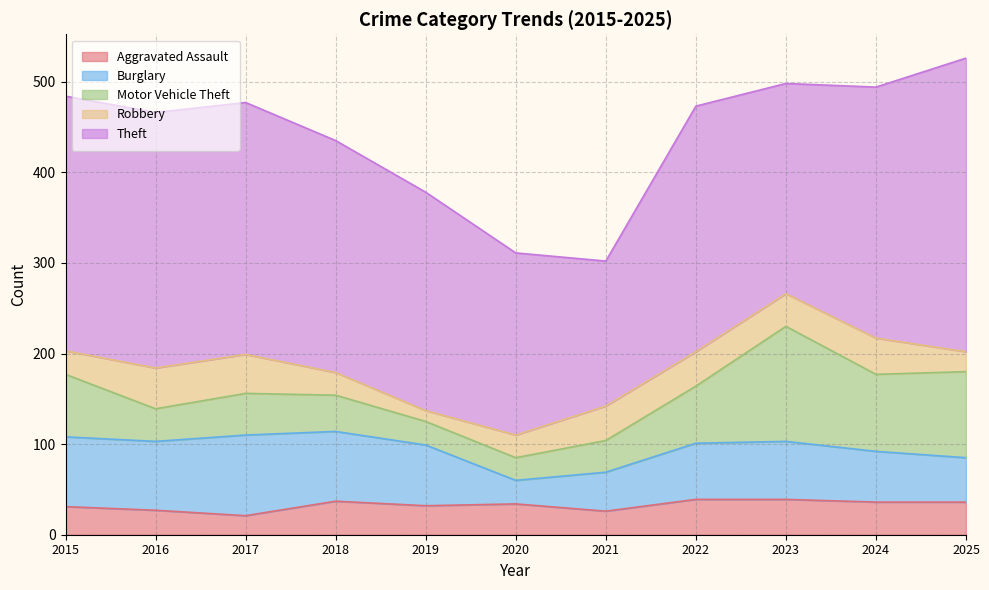

What is the approximate value of Aggravated Assault at 2017, to the nearest 10?

20